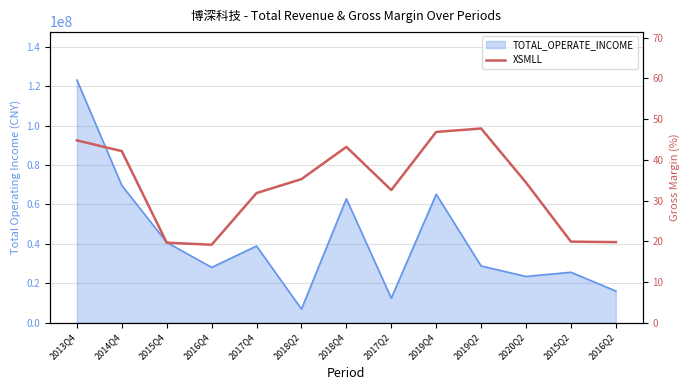

Is it true that the value at 2014Q4 is 73.3?

False